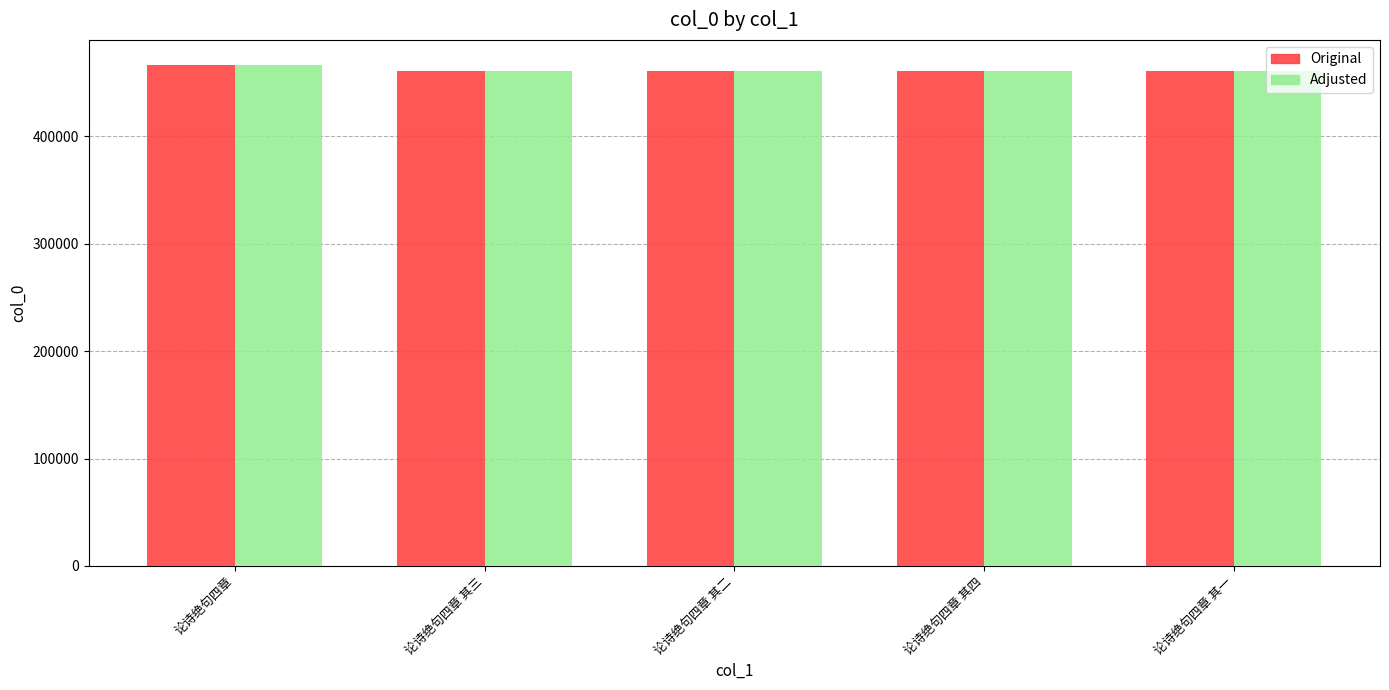

What is the maximum value shown in the chart?

466563